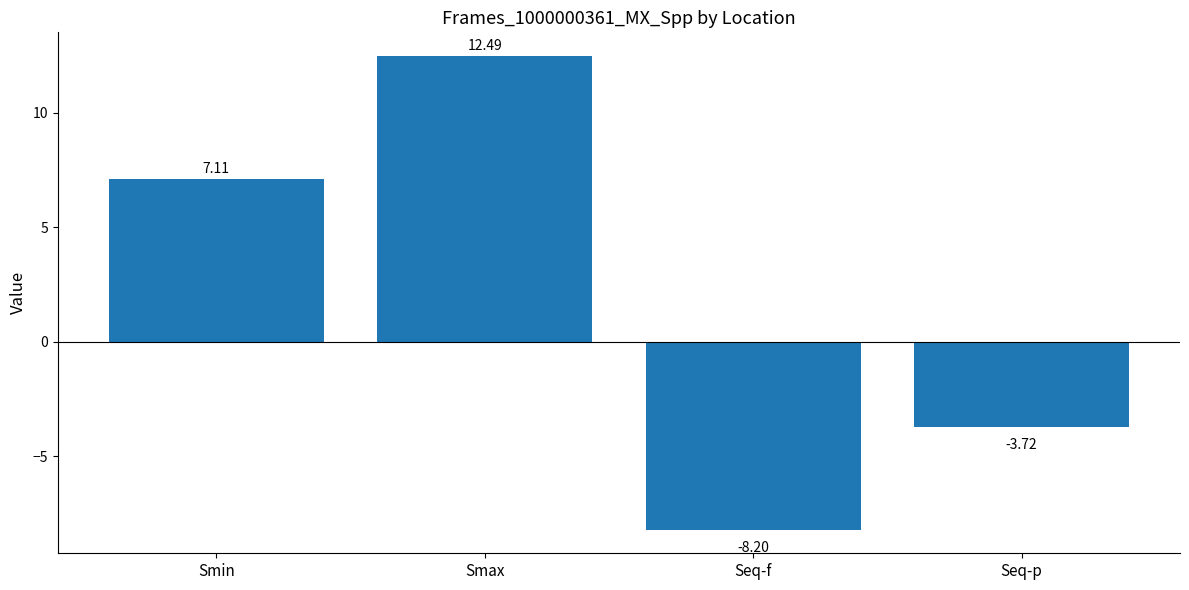

Does the chart contain stacked bars?

No